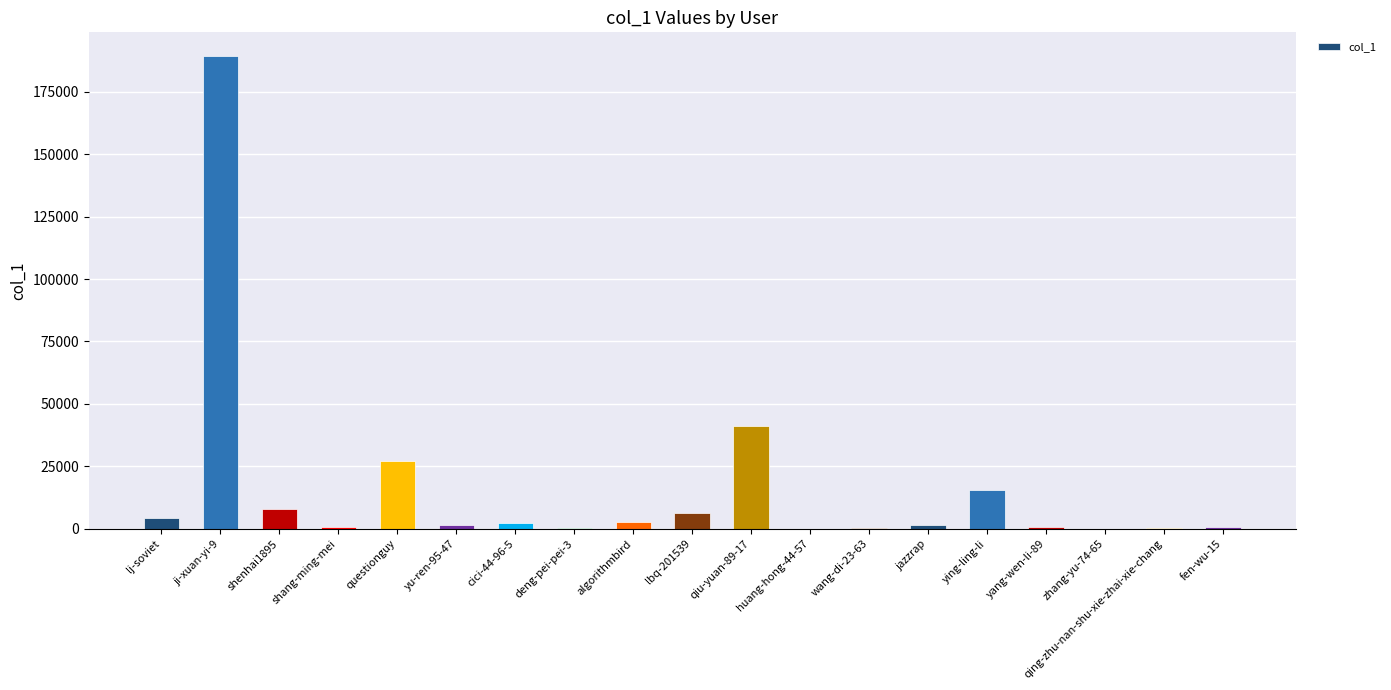

Which category has the highest value across all series?

ji-xuan-yi-9